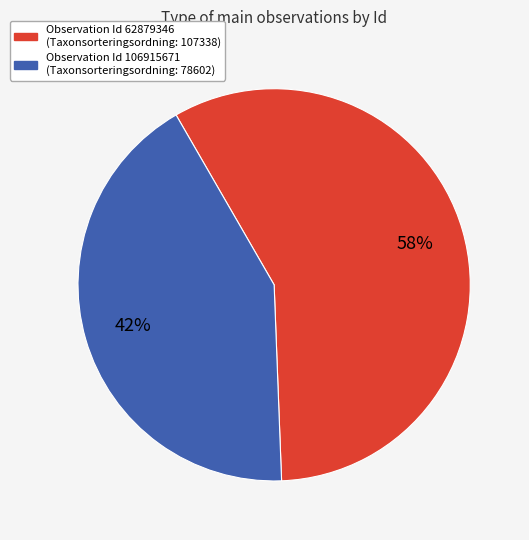

Is there a majority slice in this chart?

Yes